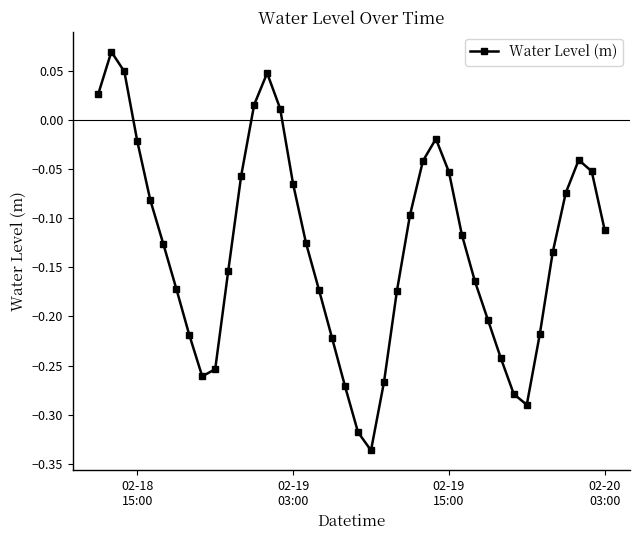

How many interior local valleys (lower than both neighbors) does the data have?

3